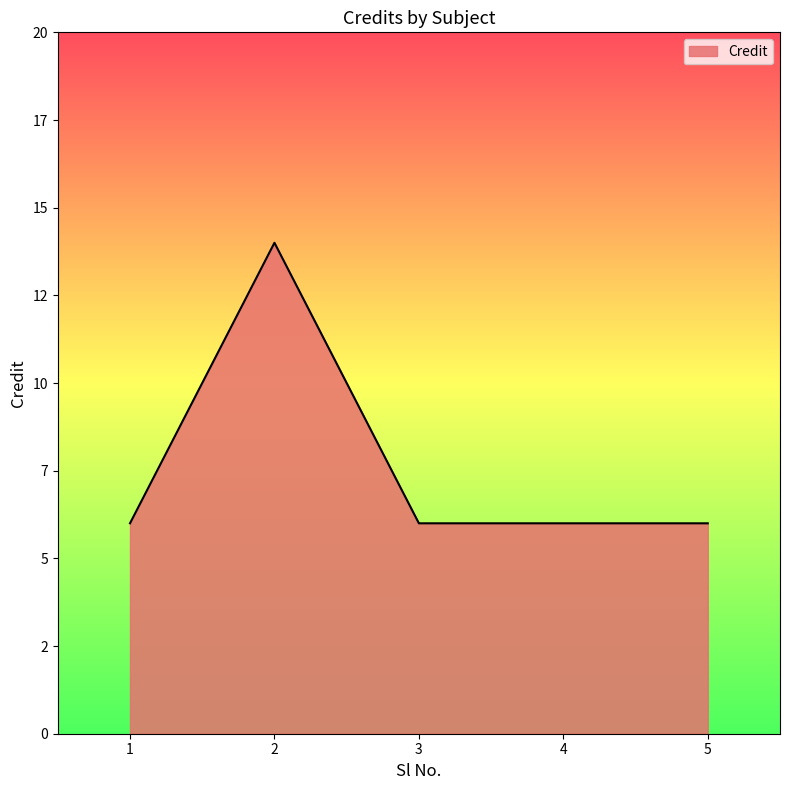

How many points are higher than both their immediate neighbors (excluding endpoints)?

1